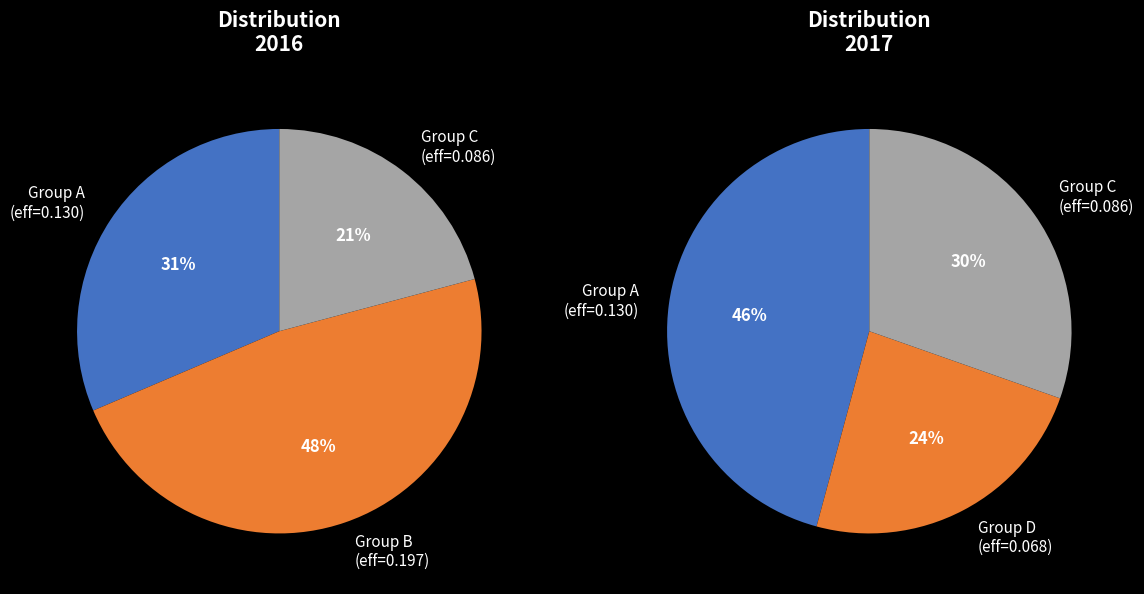

Count the number of slices in the pie.

4